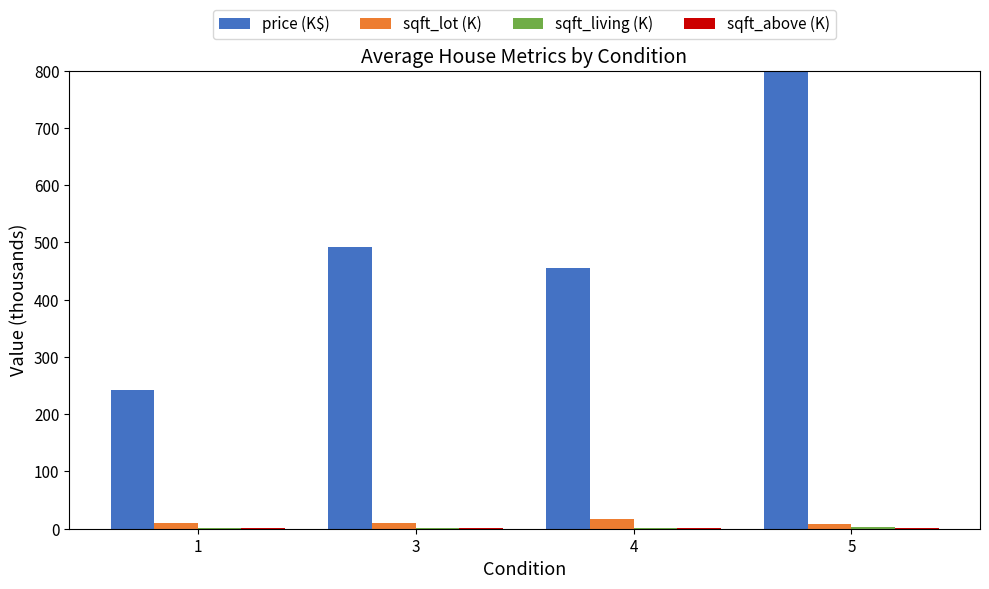

At 1, list the series in order from smallest to largest.

sqft_living (K), sqft_above (K), sqft_lot (K), price (K$)